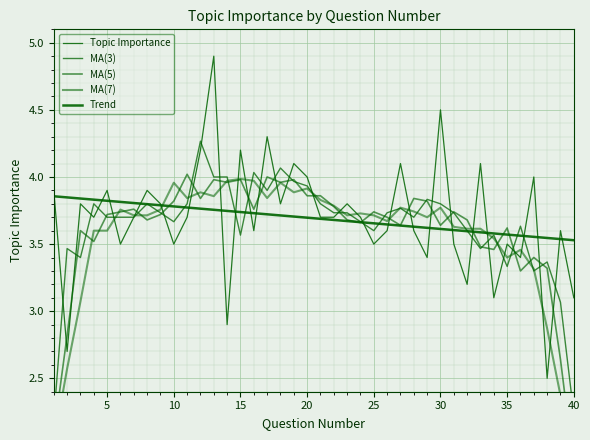

List the series in order of their peak value, highest first.

Topic Importance, MA(3), MA(5), MA(7), Trend